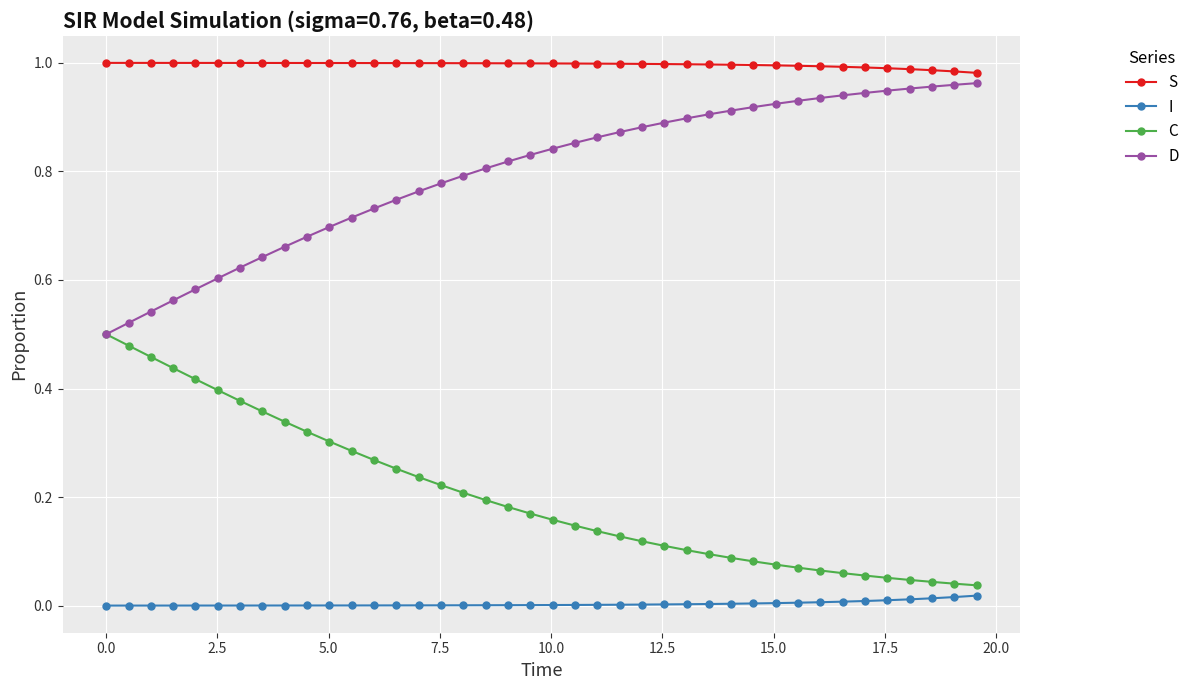

True or false: I and S intersect in this chart.

False